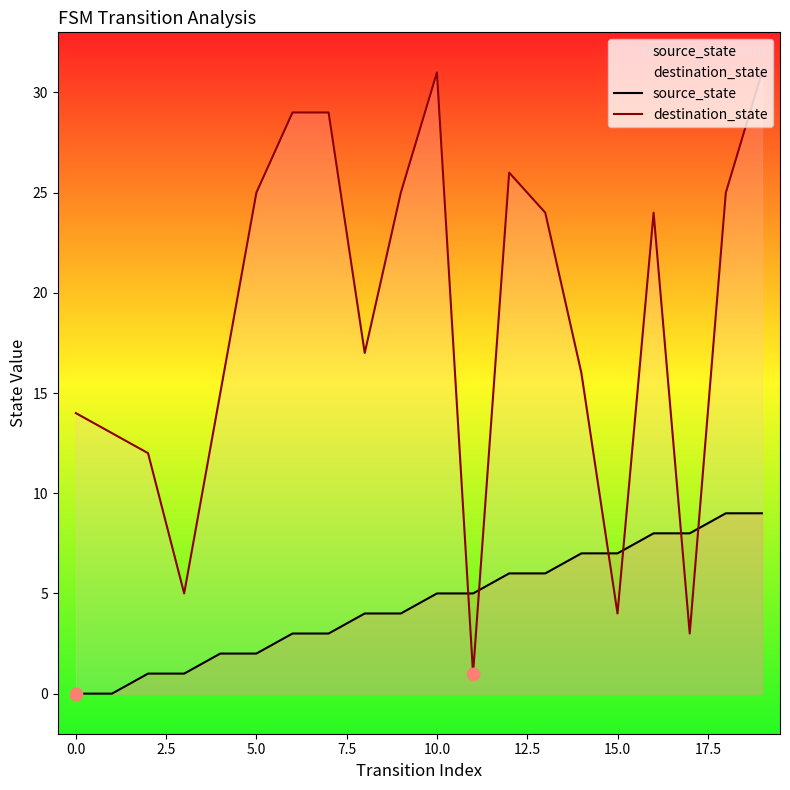

Which series reaches the maximum Y coordinate?

destination_state